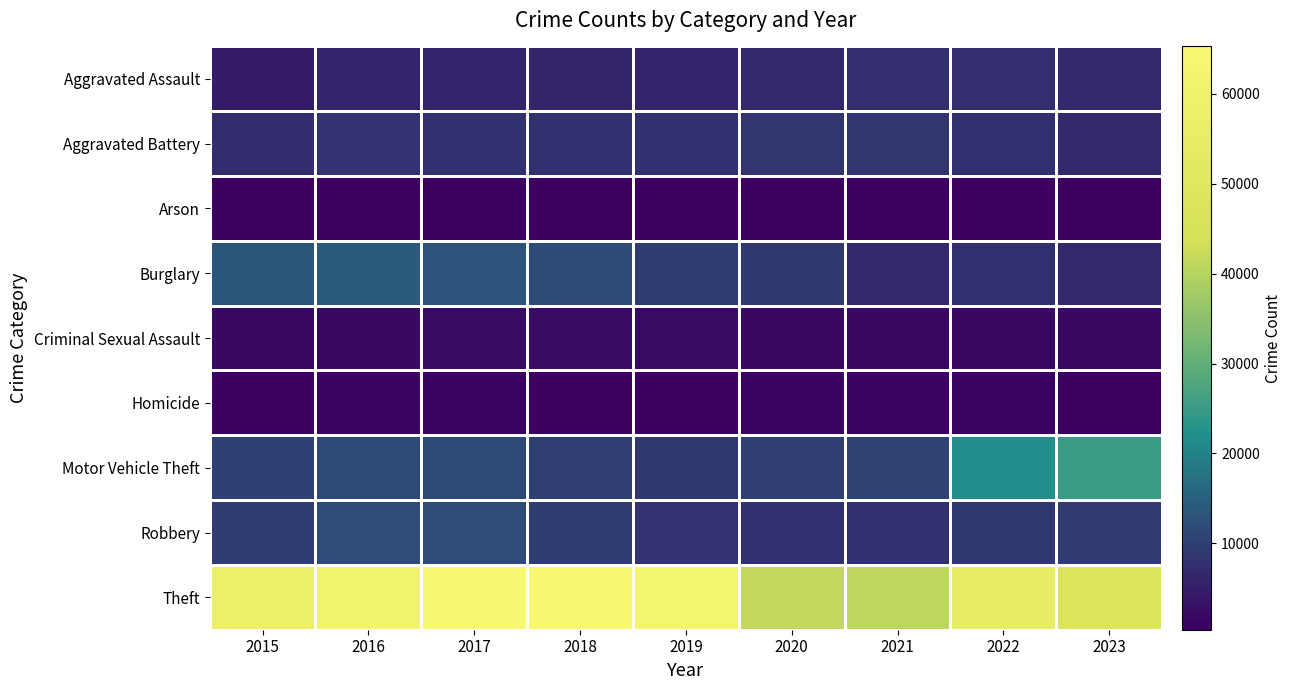

Between 2023 and 2015, which is larger?

2023